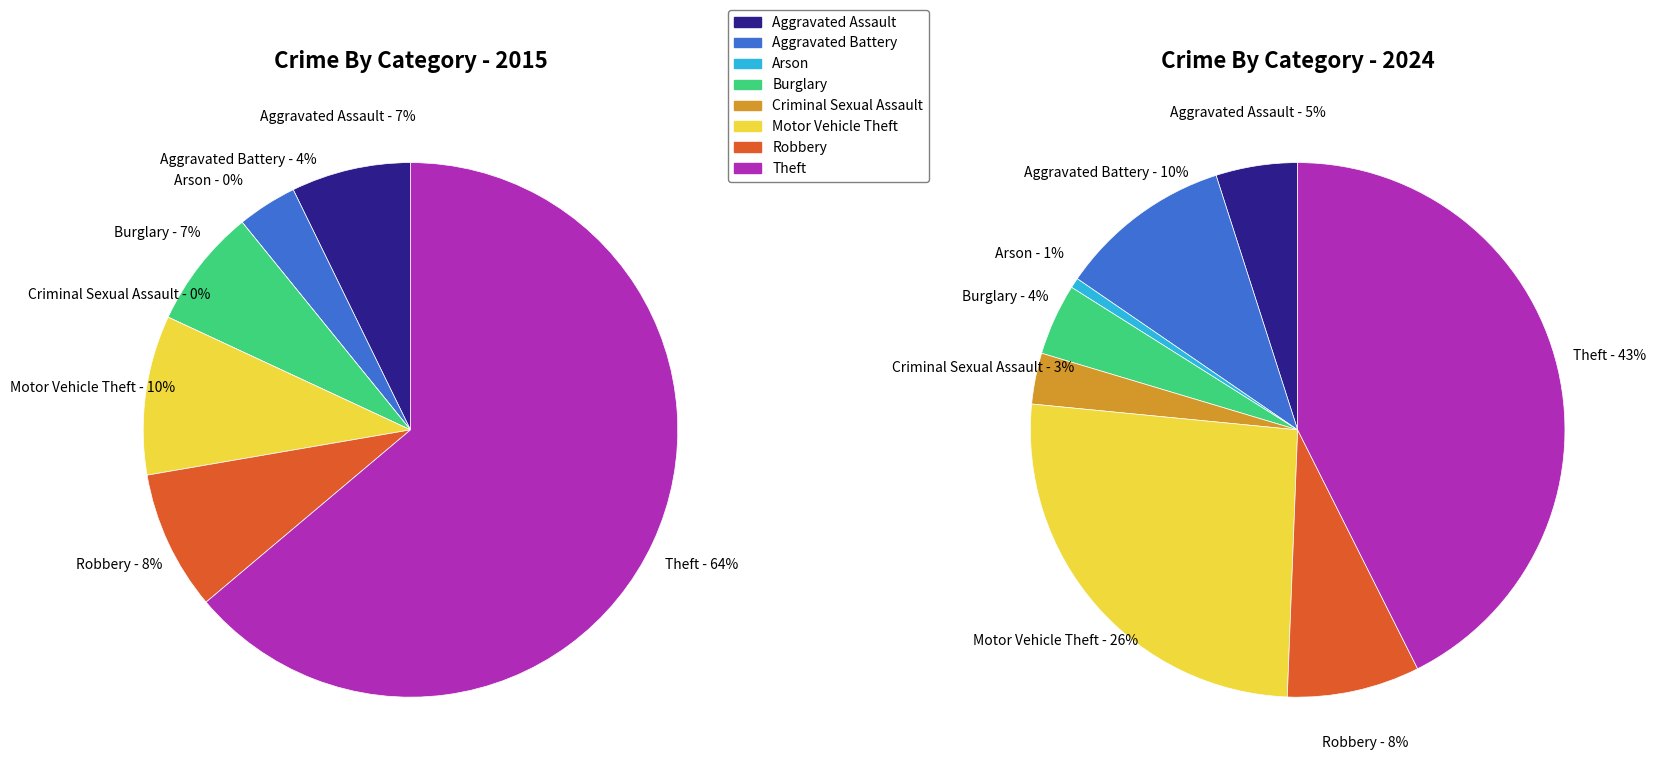

Which series has the widest spread of values?

values_2015